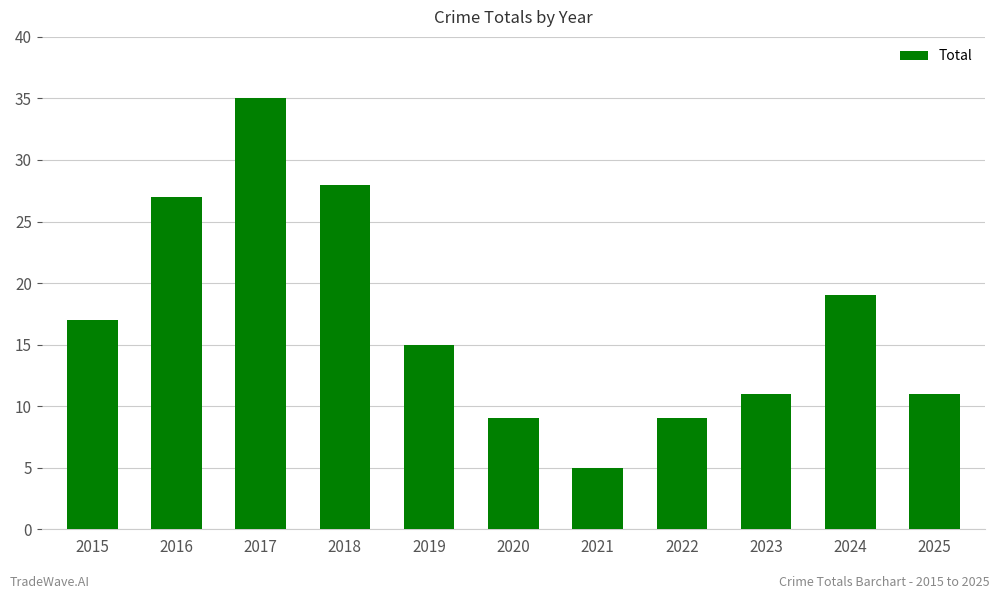

Reading left to right, transcribe all the data shown in this chart.

17	27	35	28	15	9	5	9	11	19	11